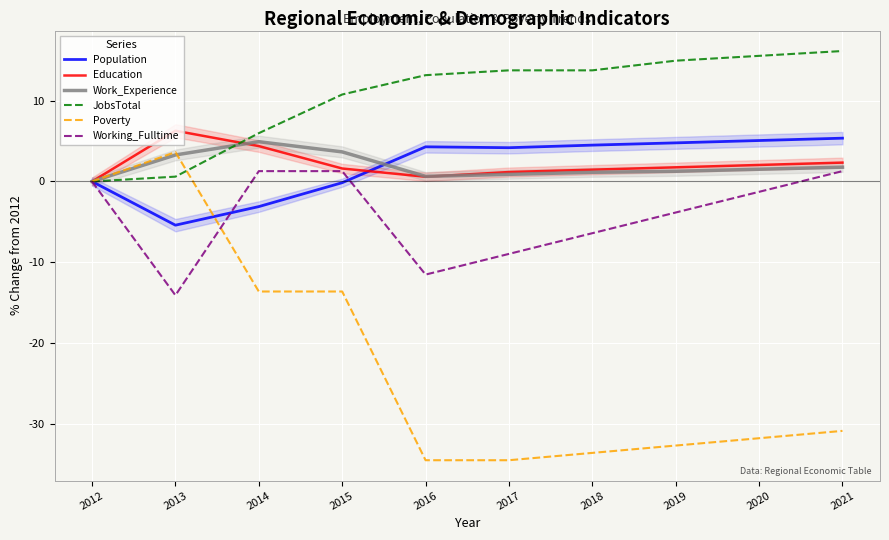

Is the value of JobsTotal at 2020 greater than the value of Working_Fulltime at 2013?

Yes